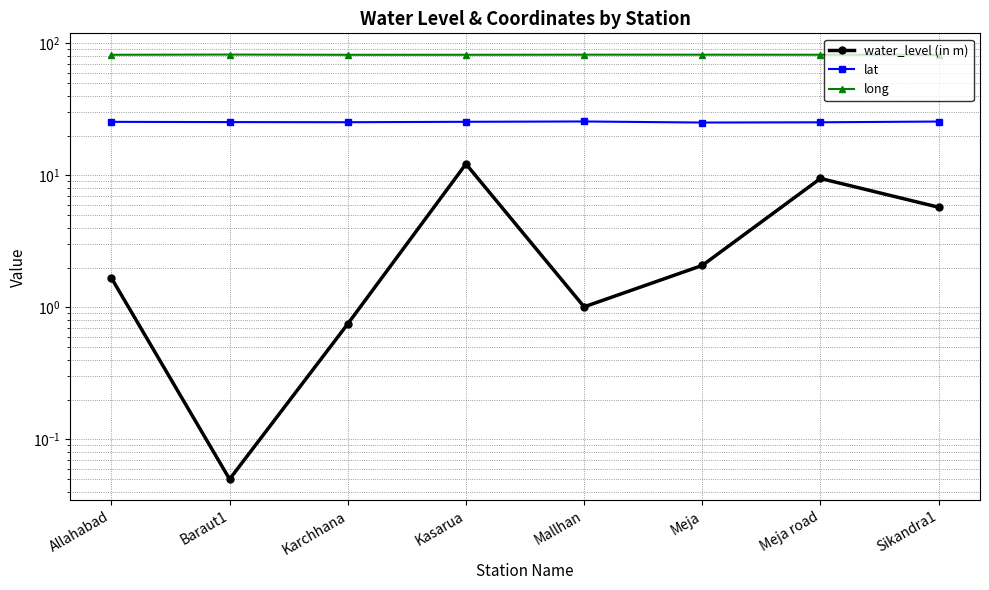

The lat series shows 25.6 at Sikandra1. True or false?

True